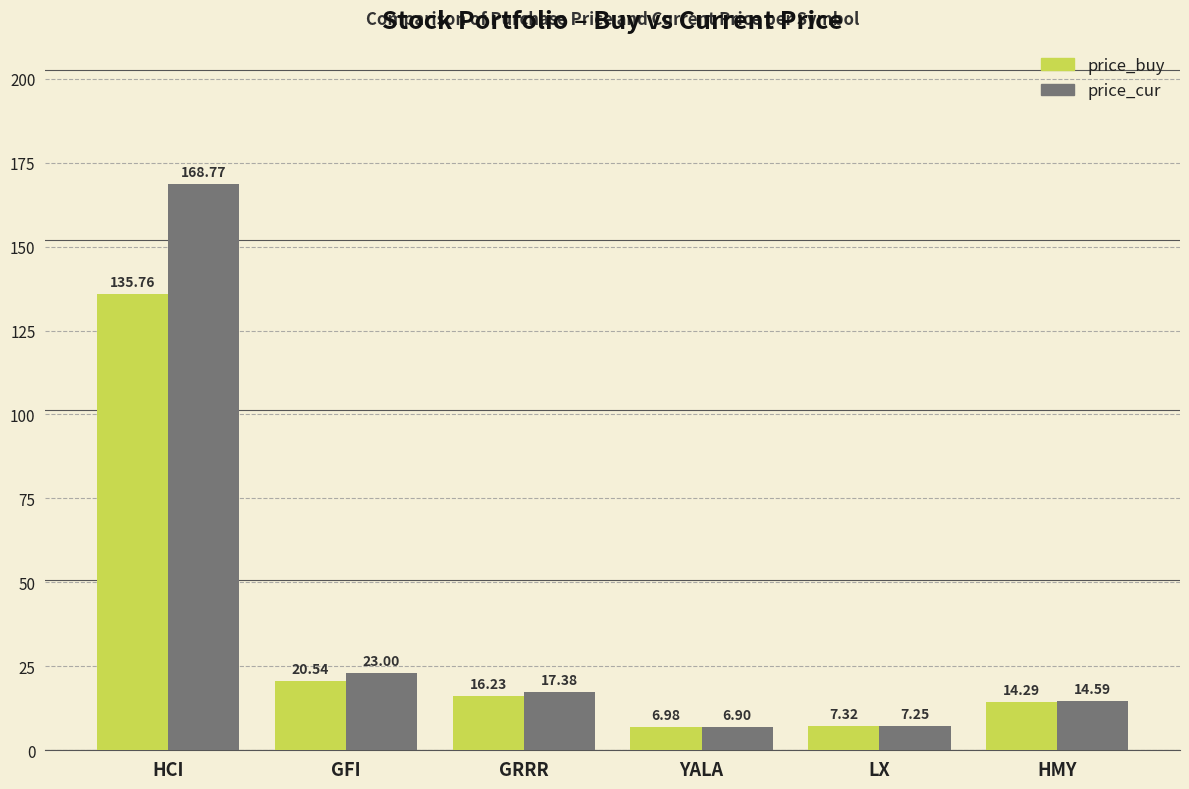

What is the value of the price_buy bar at the 5th from the left?

7.3